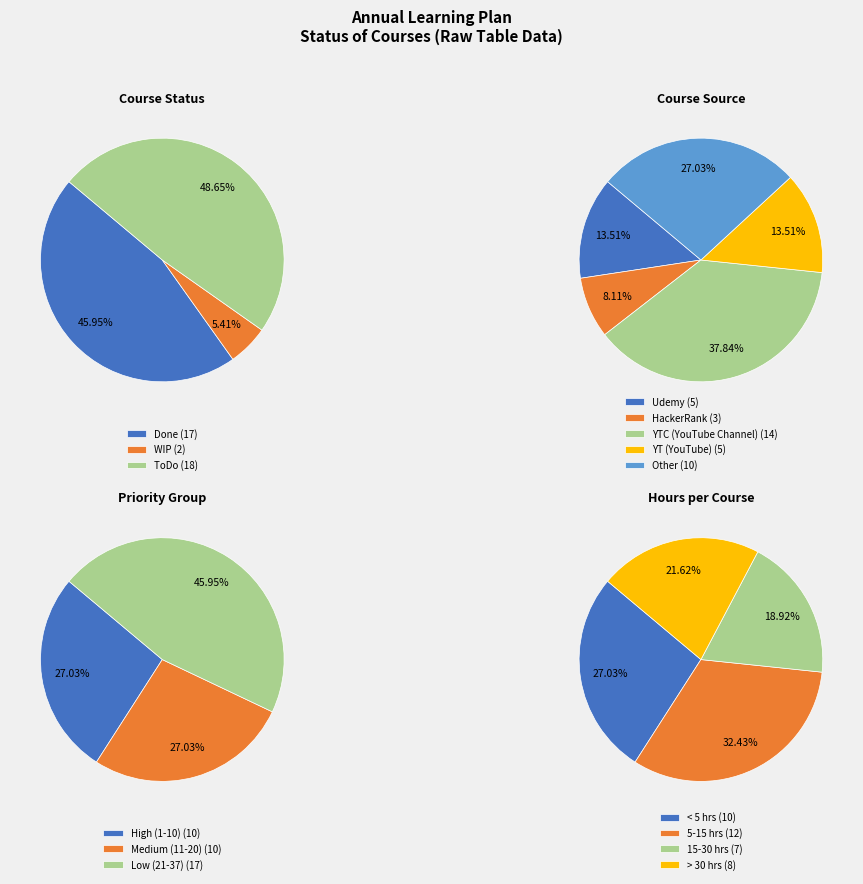

Is it true that ToDo is 20% of the pie?

False